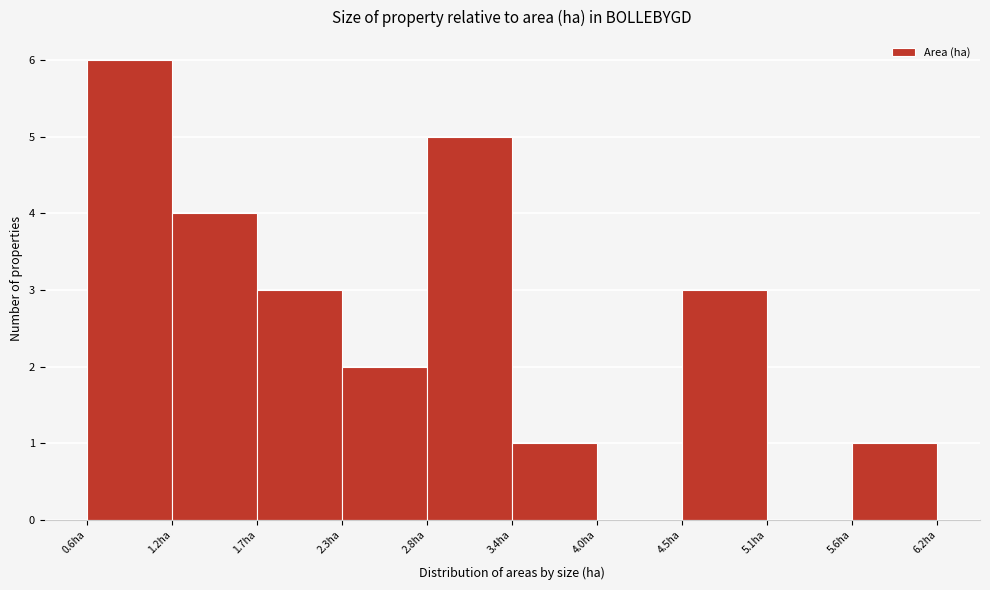

How tall is the bar that spans 0.60 to 1.16 on the x-axis? Neither the bar edges nor the heights are printed on the chart, so give them approximately, as read against the axes.

6